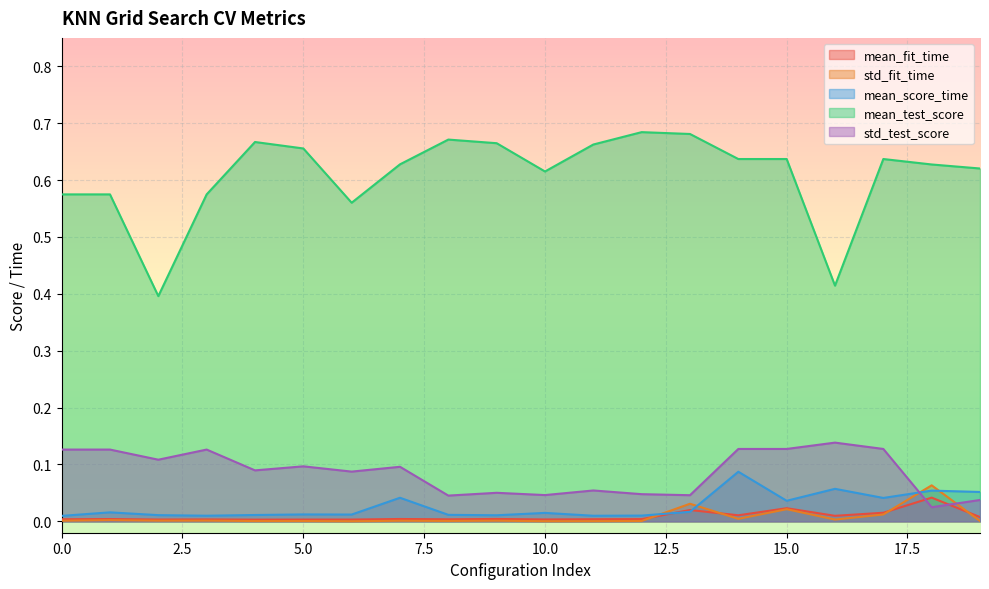

Reading right to left, what are all the values shown in this chart?

mean_fit_time: 19=0.0	18=0.0	17=0.0	16=0.0	15=0.0	14=0.0	13=0.0	12=0.0	11=0.0	10=0.0	9=0.0	8=0.0	7=0.0	6=0.0	5=0.0	4=0.0	3=0.0	2=0.0	1=0.0	0=0.0
std_fit_time: 19=0.0	18=0.1	17=0.0	16=0.0	15=0.0	14=0.0	13=0.0	12=0.0	11=0.0	10=0.0	9=0.0	8=0.0	7=0.0	6=0.0	5=0.0	4=0.0	3=0.0	2=0.0	1=0.0	0=0.0
mean_score_time: 19=0.1	18=0.1	17=0.0	16=0.1	15=0.0	14=0.1	13=0.0	12=0.0	11=0.0	10=0.0	9=0.0	8=0.0	7=0.0	6=0.0	5=0.0	4=0.0	3=0.0	2=0.0	1=0.0	0=0.0
mean_test_score: 19=0.6	18=0.6	17=0.6	16=0.4	15=0.6	14=0.6	13=0.7	12=0.7	11=0.7	10=0.6	9=0.7	8=0.7	7=0.6	6=0.6	5=0.7	4=0.7	3=0.6	2=0.4	1=0.6	0=0.6
std_test_score: 19=0.0	18=0.0	17=0.1	16=0.1	15=0.1	14=0.1	13=0.0	12=0.0	11=0.1	10=0.0	9=0.1	8=0.0	7=0.1	6=0.1	5=0.1	4=0.1	3=0.1	2=0.1	1=0.1	0=0.1